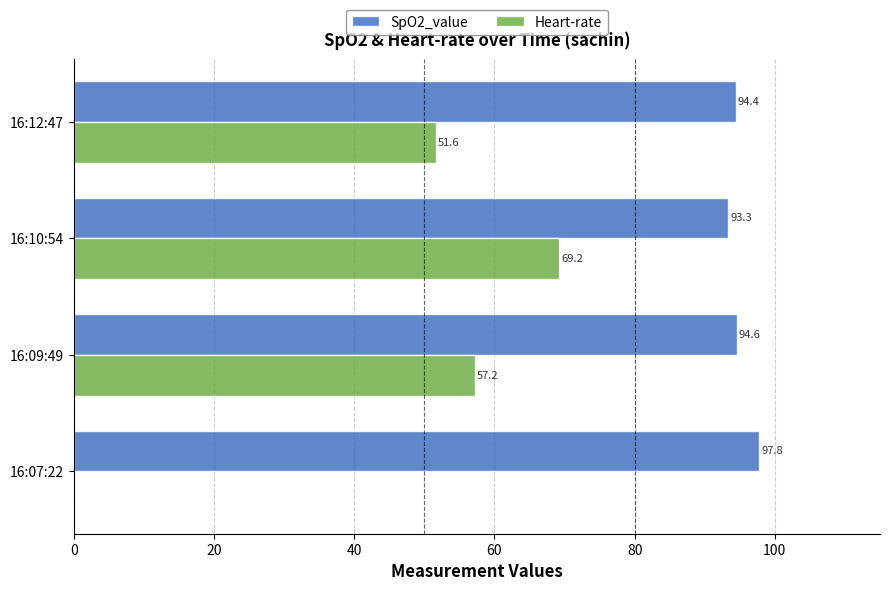

Where is SpO2_value nearest to the value 95?

16:09:49